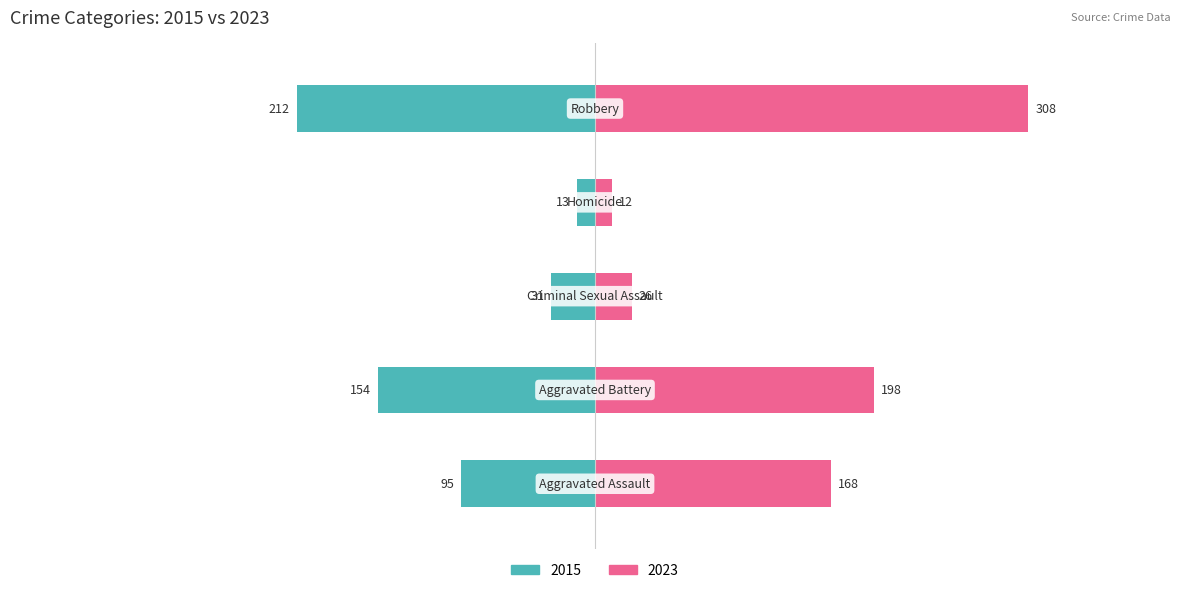

Which category has the highest value across all series?

Robbery